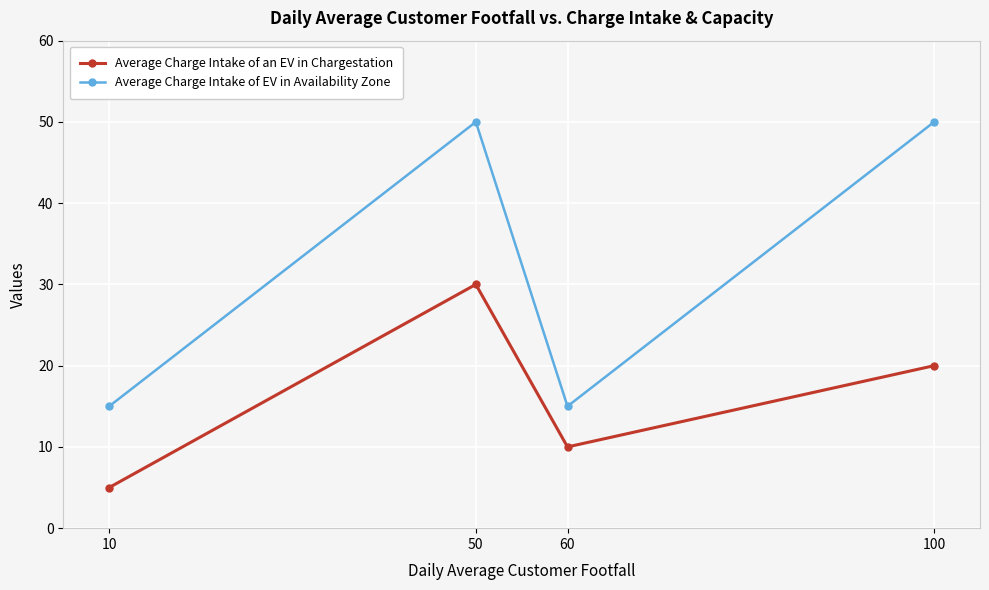

Reading left to right, list all the values displayed in this chart.

Average Charge Intake of an EV in Chargestation: 5	30	10	20
Average Charge Intake of EV in Availability Zone: 15	50	15	50